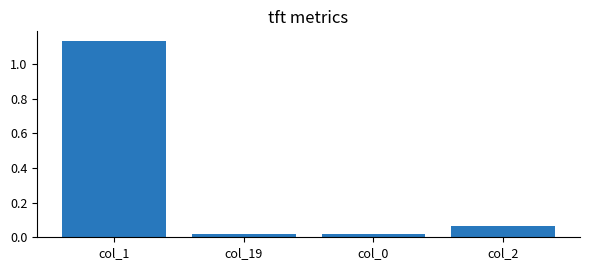

Is it true that the value at col_2 is 0.0?

False